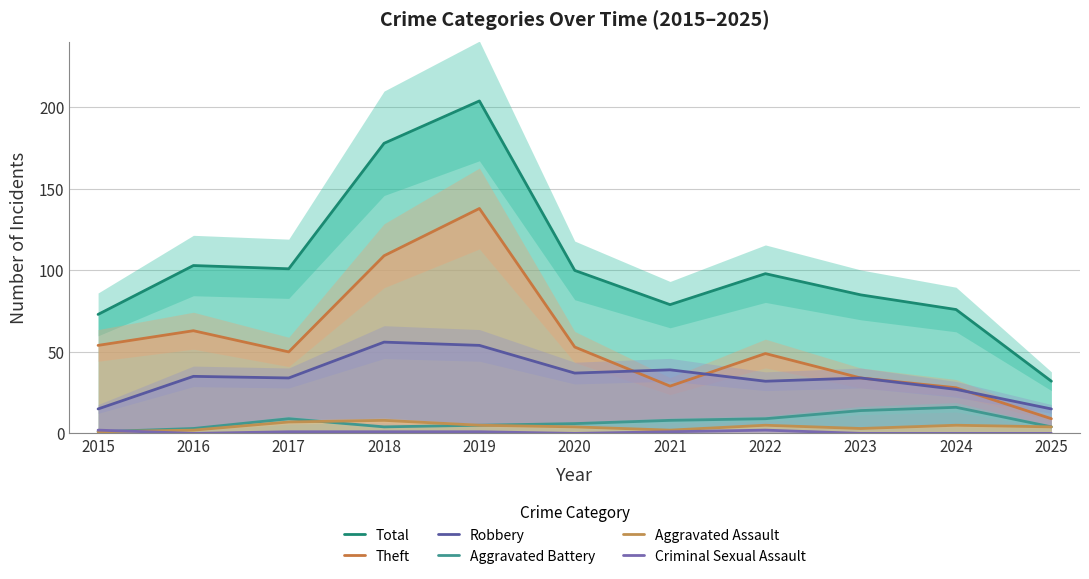

Where is the first local maximum for Robbery?

2016